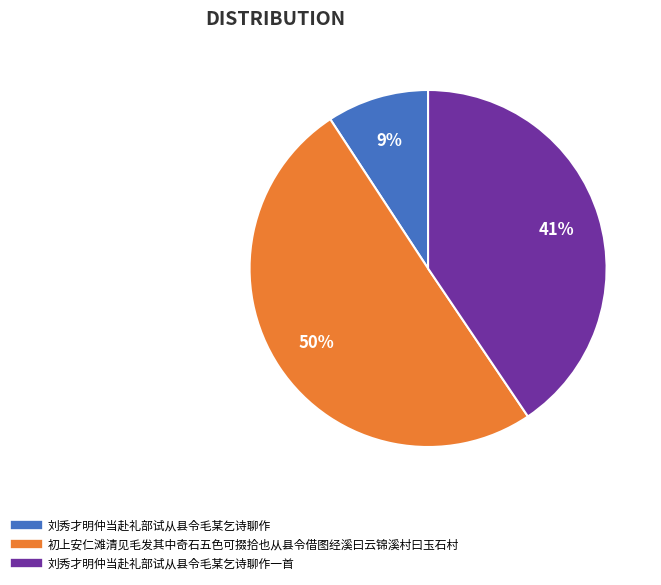

To the nearest percent, what is the difference between the largest and smallest slice percentages?

41%